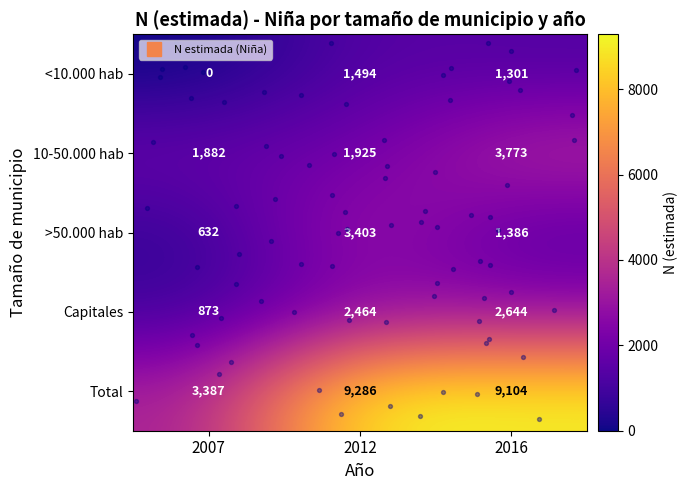

Which label corresponds to the smallest value in the chart?

2007